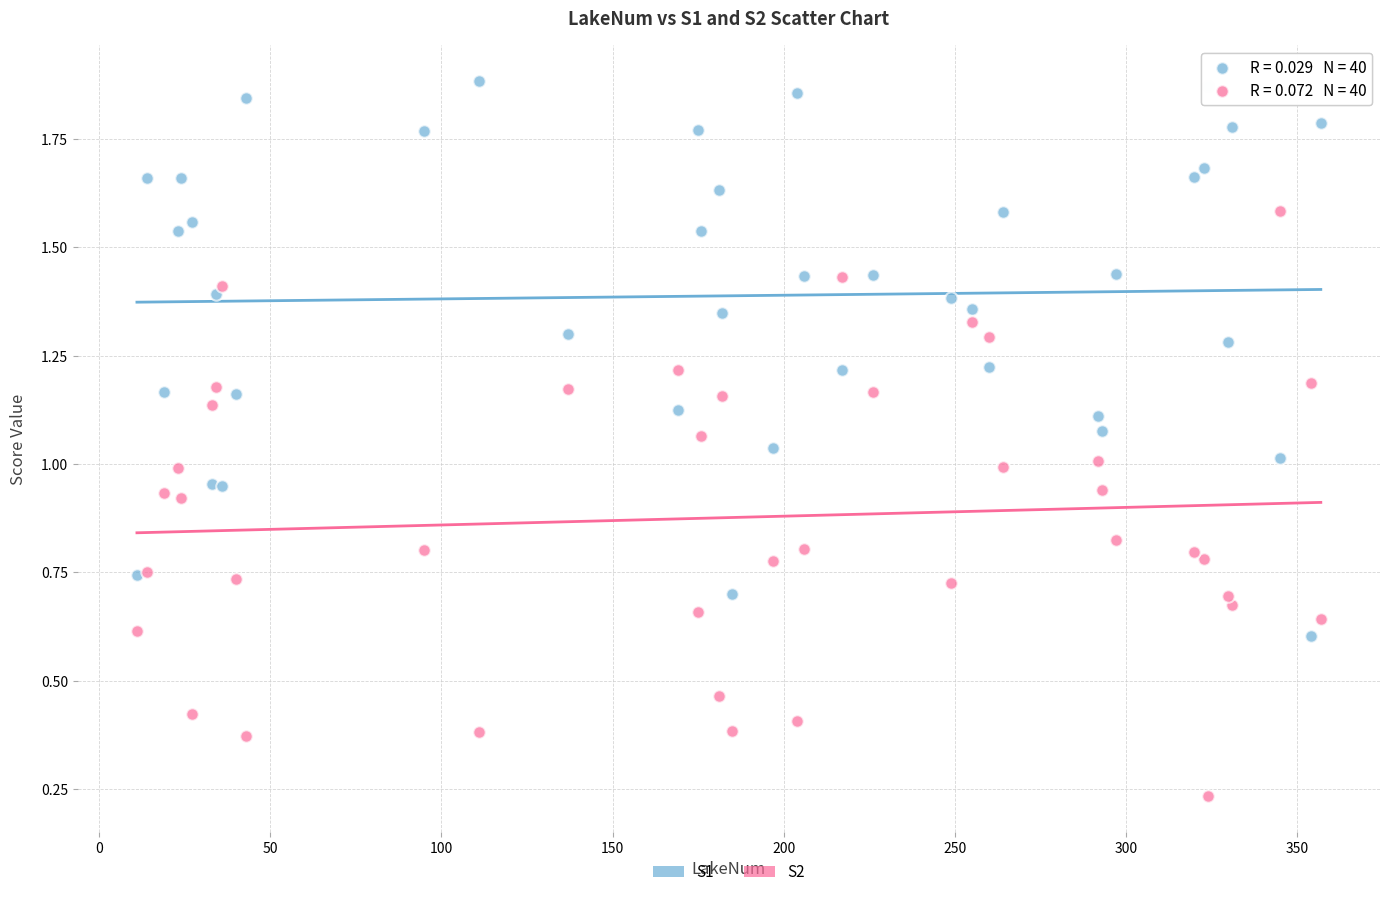

Which series contains the highest Y value?

S1